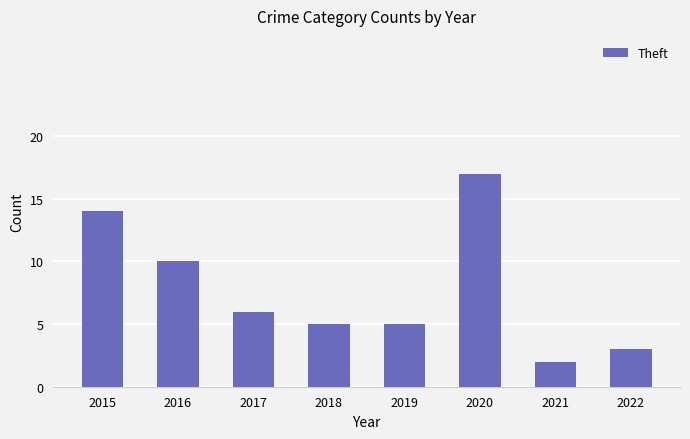

Which has a higher value, 2017 or 2021?

2017